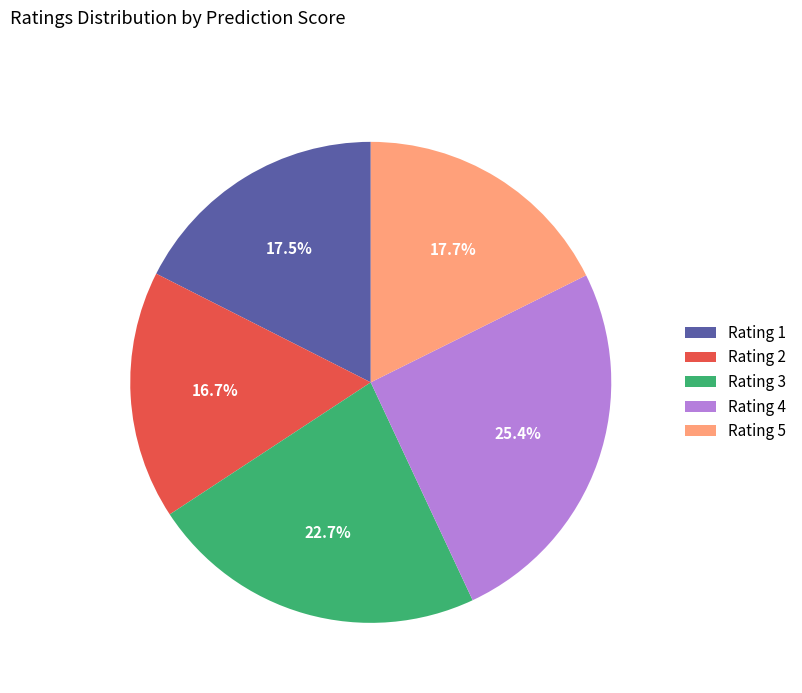

How many slices are in this pie chart?

5